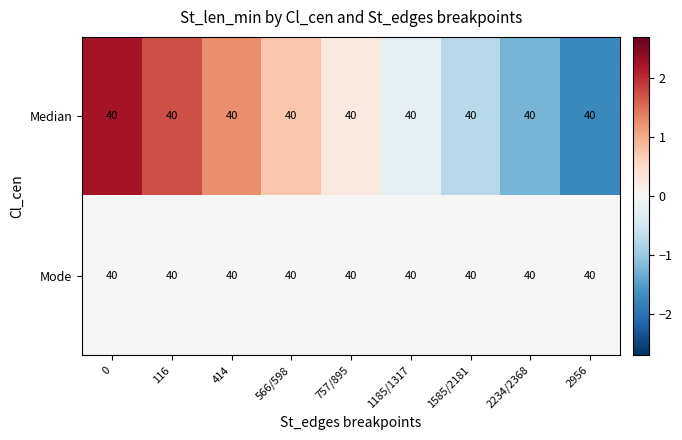

Rank the series by their average value, from lowest to highest.

Mode, Median